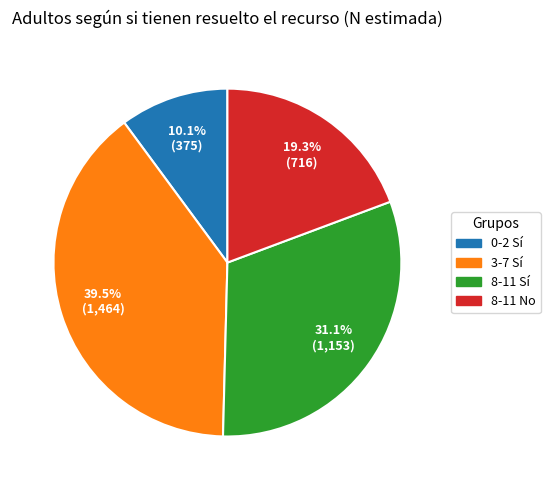

Is there a majority slice in this chart?

No